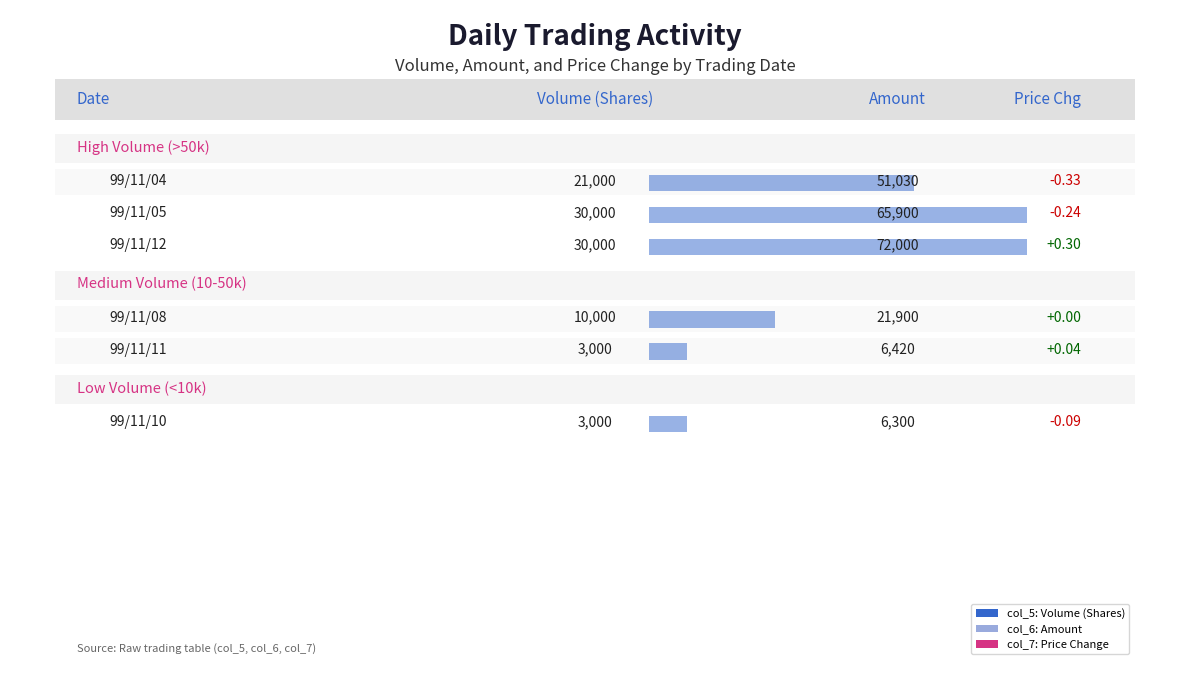

At how many categories does at least one series exceed 25342?

3